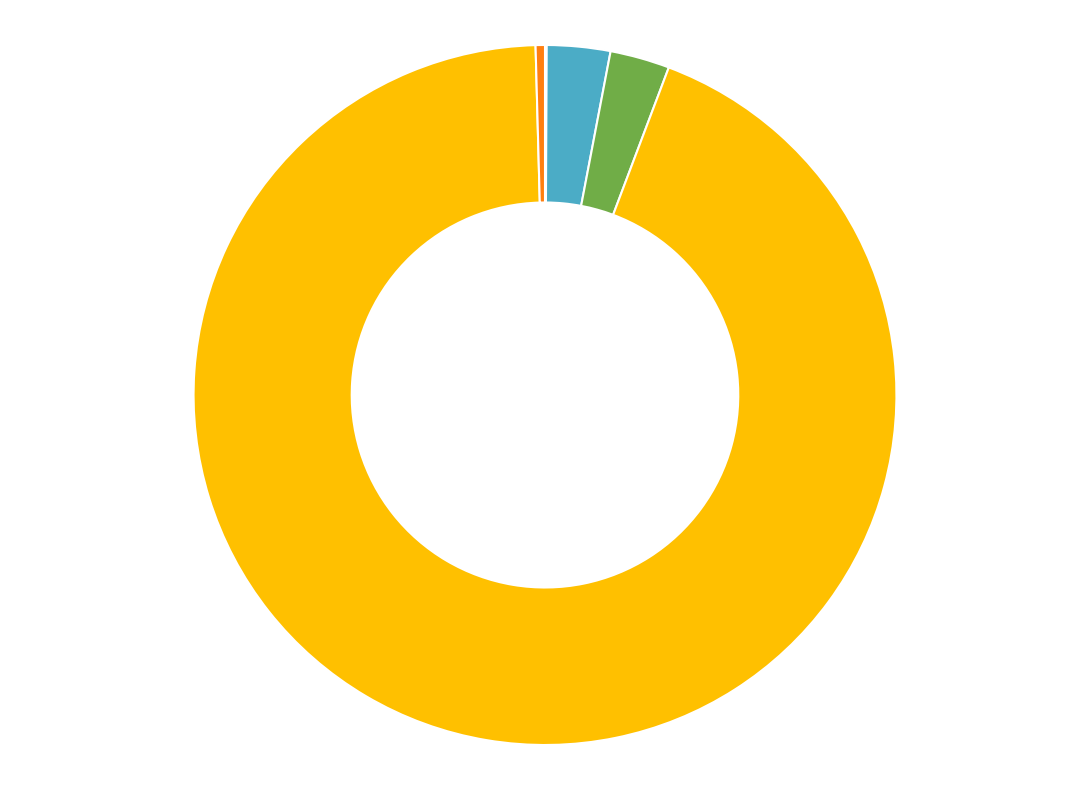

Is it true that MAPE is 3% of the pie?

True